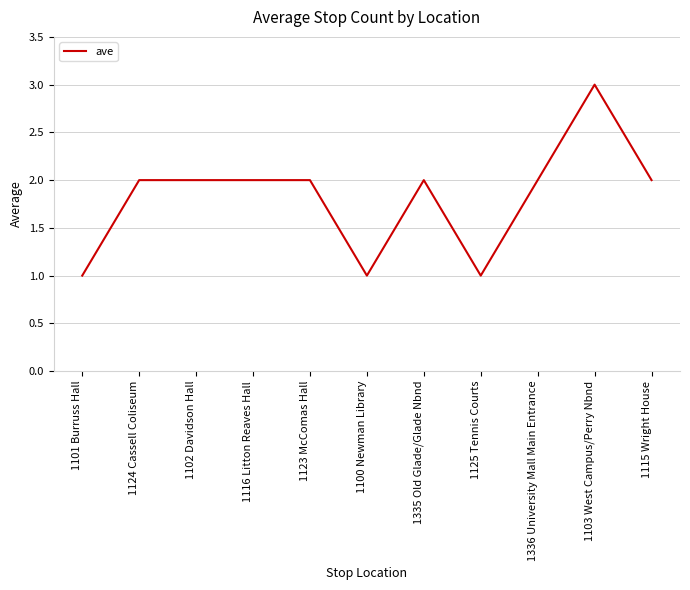

Which label corresponds to the largest value in the chart?

1103 West Campus/Perry Nbnd